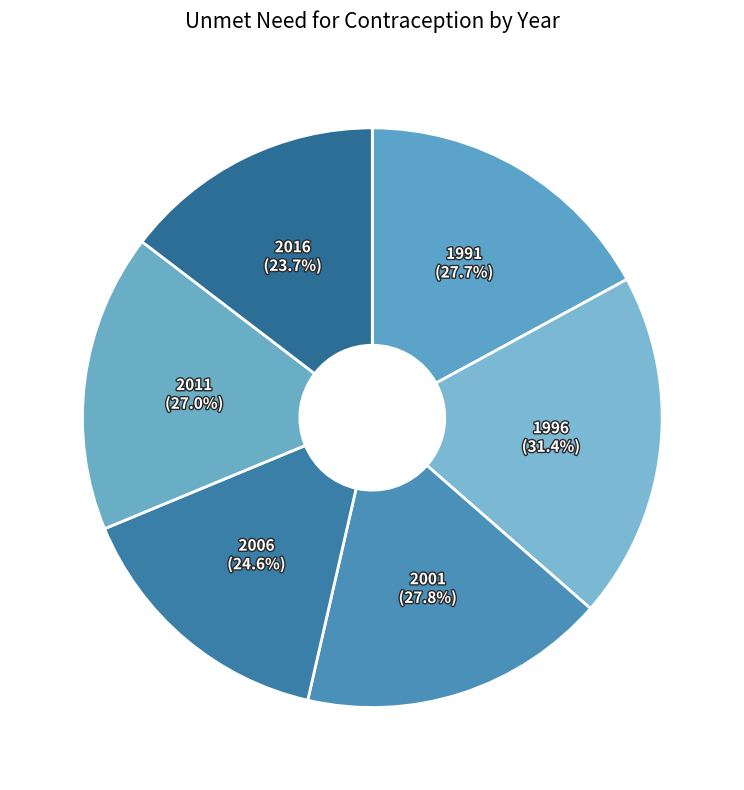

To the nearest percent, what percentage of the pie is 2011?

17%